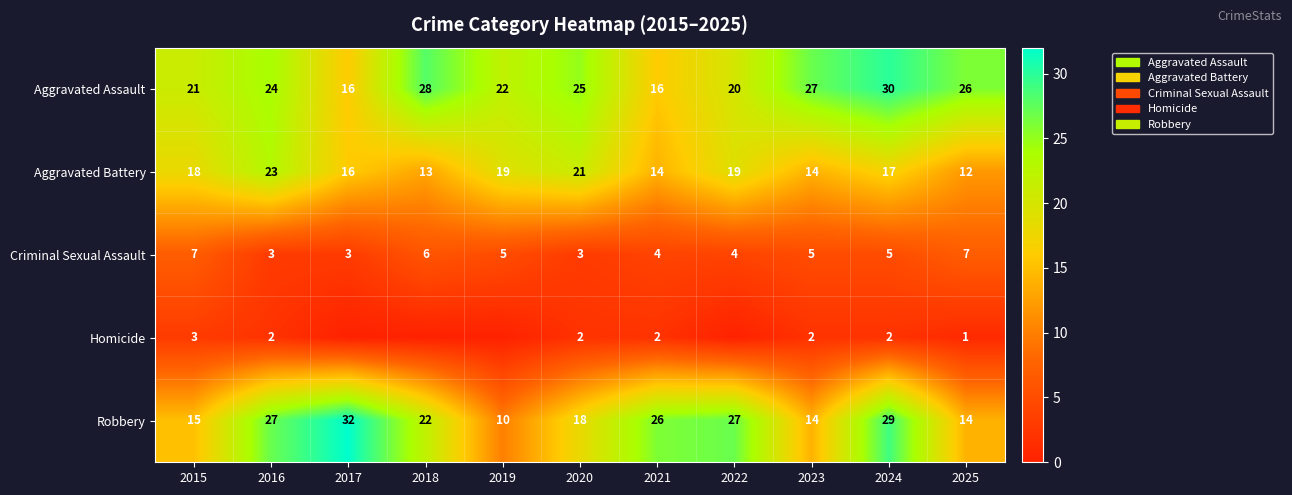

Rank the series at 2016 from lowest to highest value.

Homicide, Criminal Sexual Assault, Aggravated Battery, Aggravated Assault, Robbery